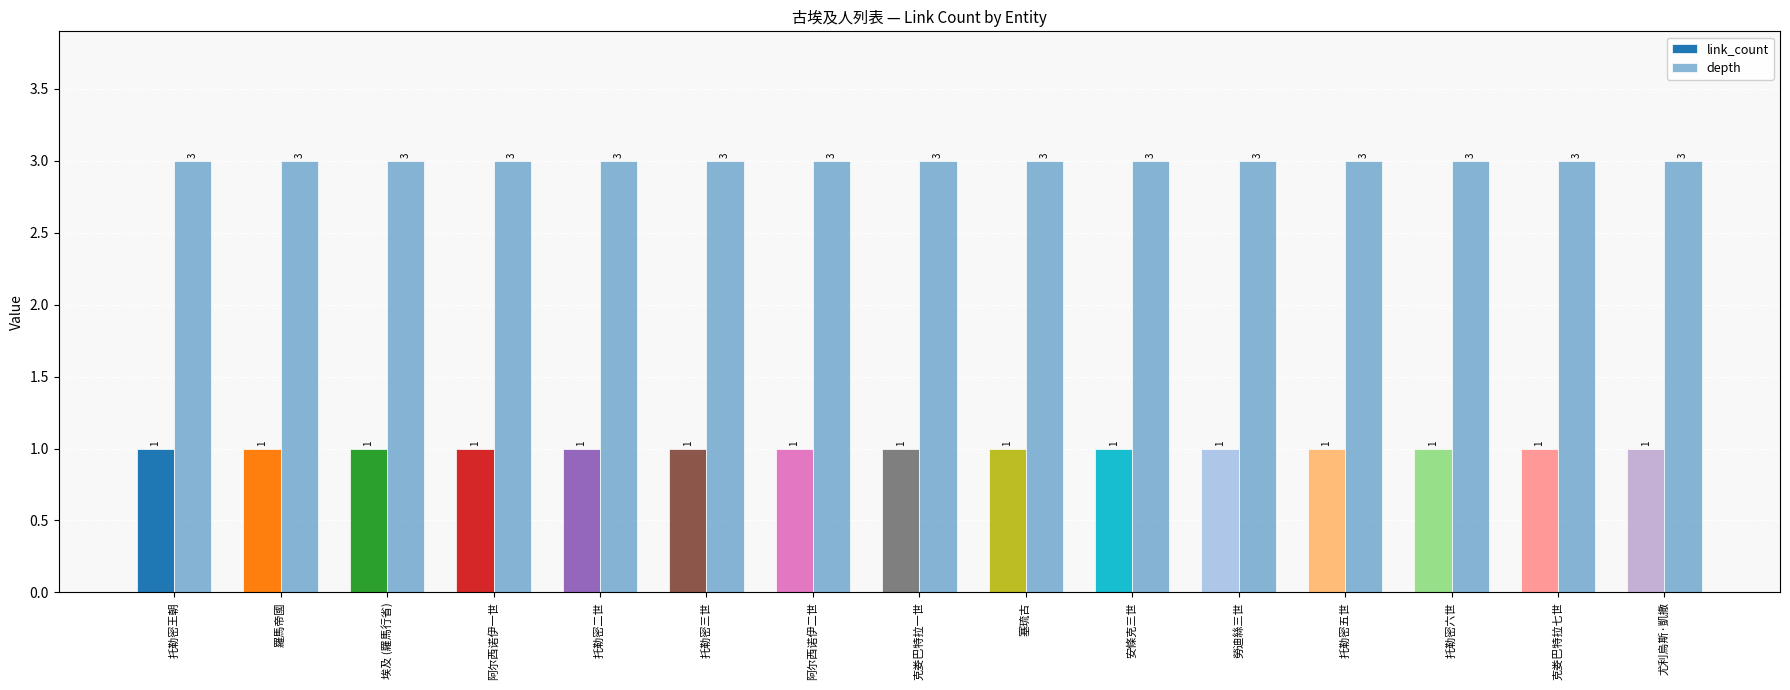

What is the value of the depth bar at the 15th from the left?

3